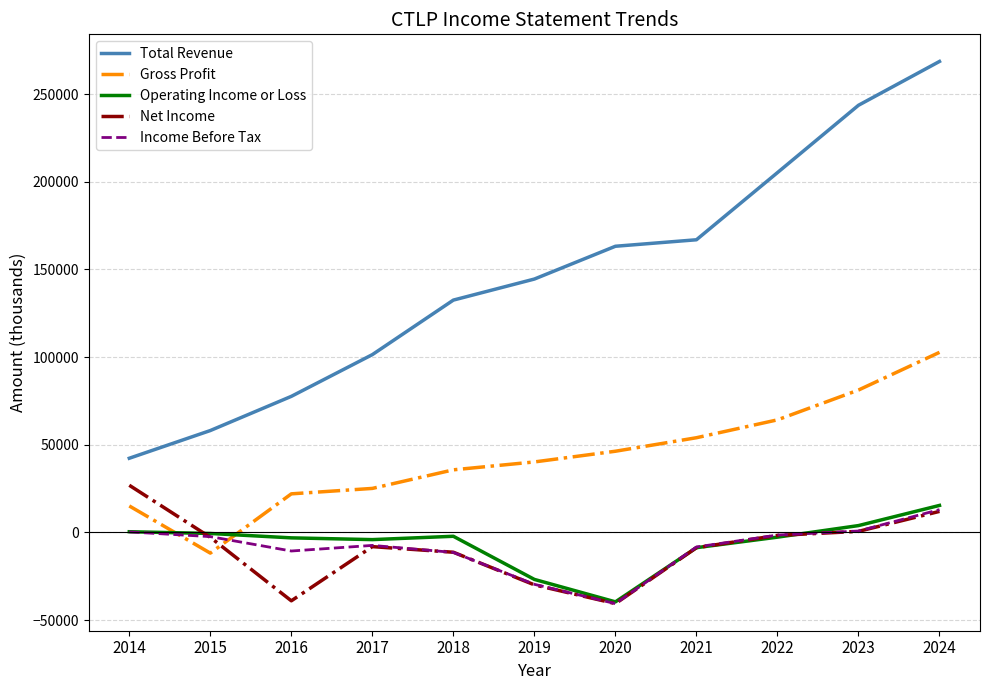

What is the difference between the Net Income values at 2021 and 2023?

9300